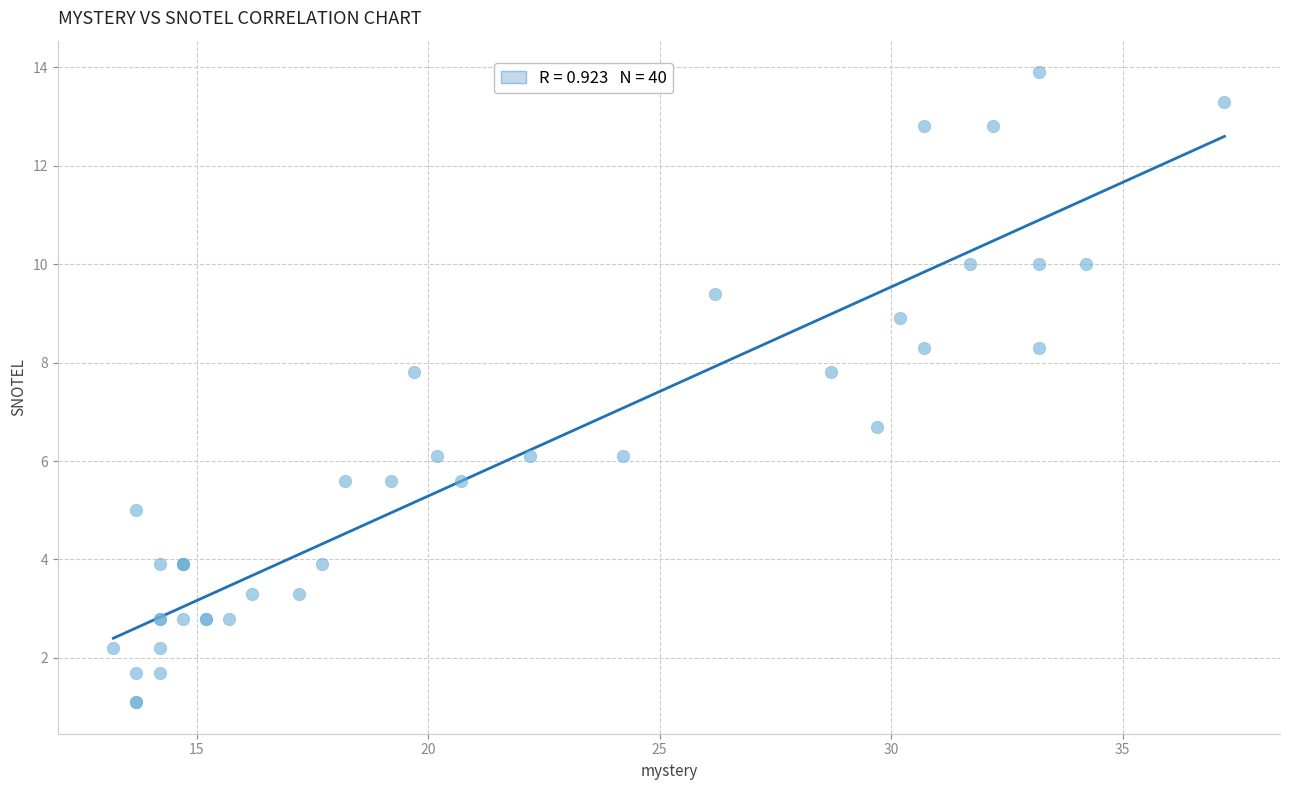

What Y value in the scatter plot is closest to 7?

6.7